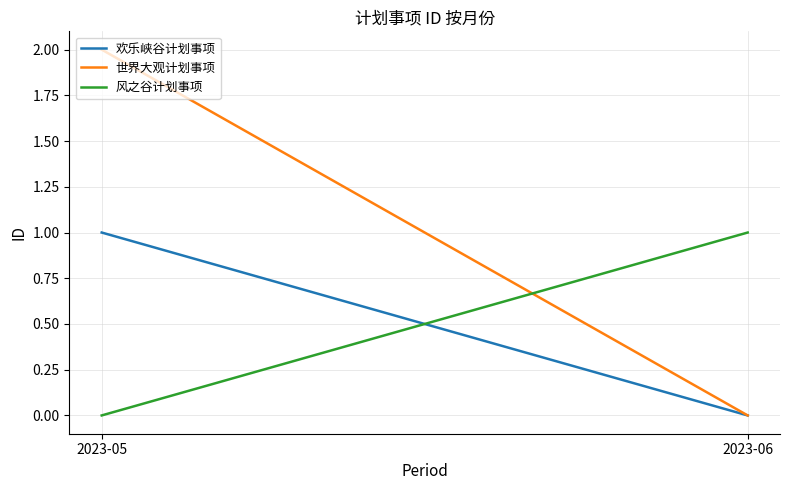

How many lines are shown in the chart?

3